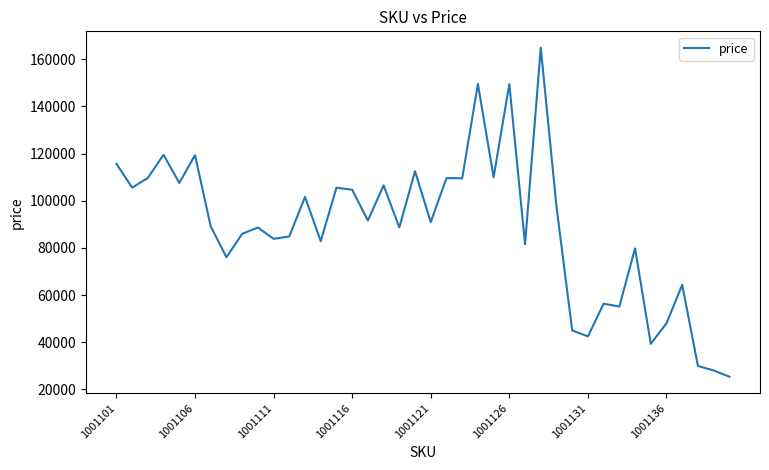

What is the difference between the maximum and minimum values?

139548